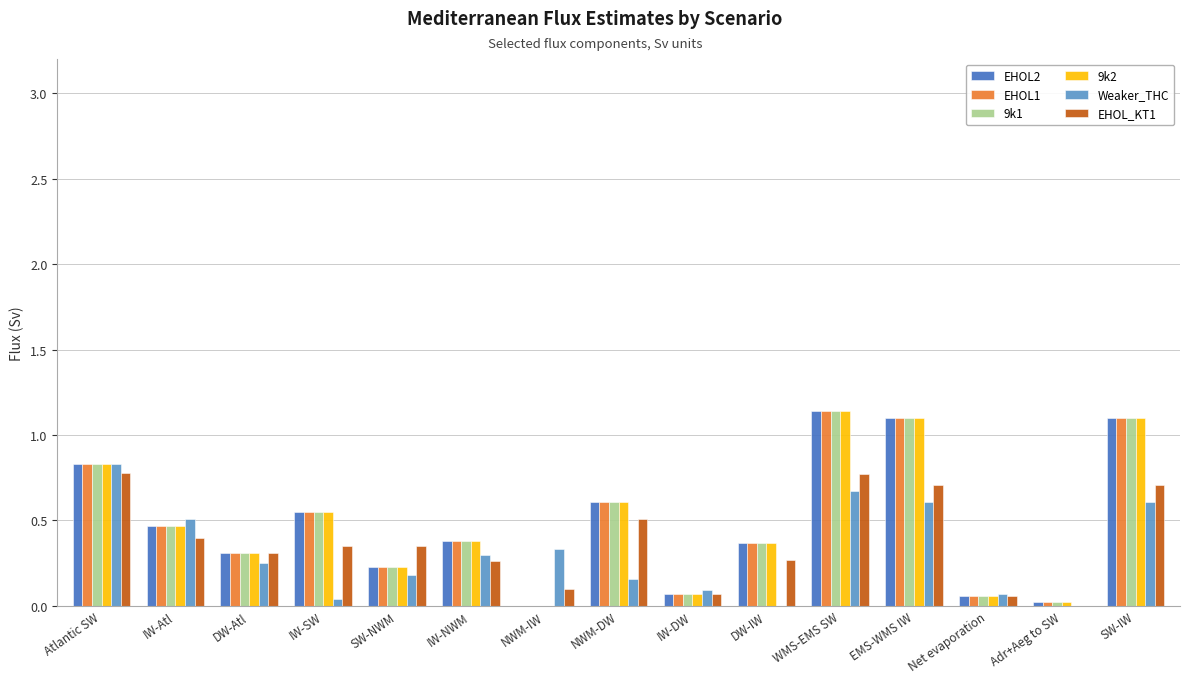

True or false: Weaker_THC has a value of 0.6 at EMS-WMS IW.

True